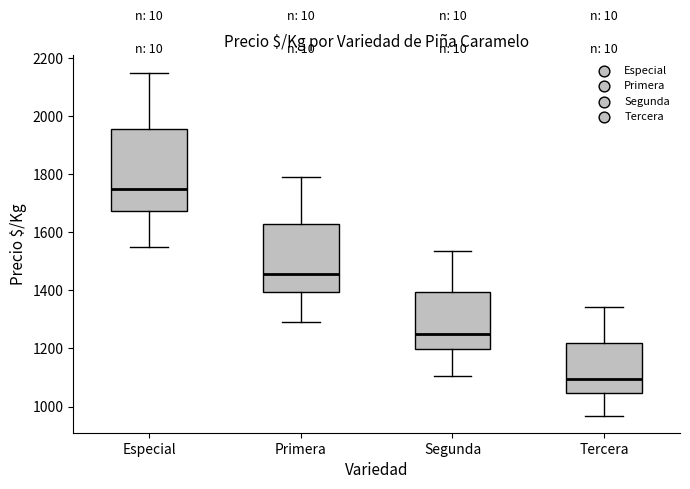

Which box is the tallest, from its lower edge to its upper edge?

Especial